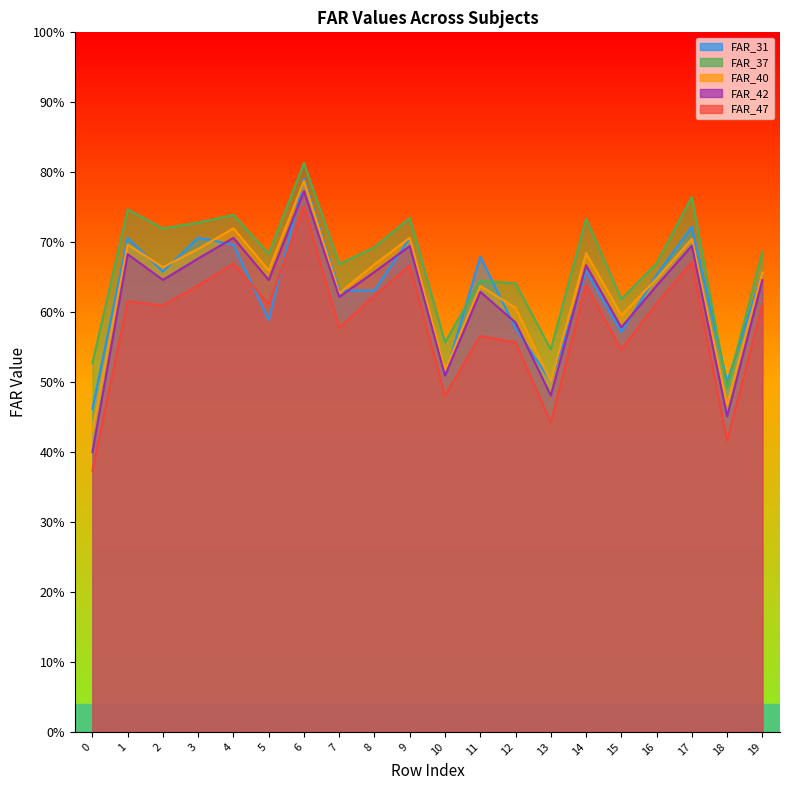

What is the total value across all series at 14?

3.4